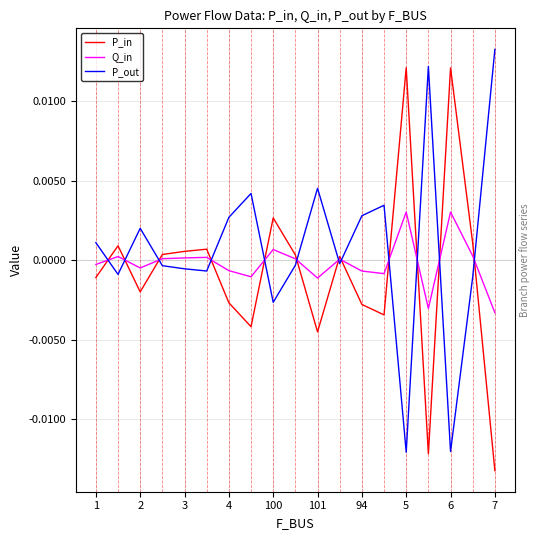

True or false: P_out and P_in cross at least once.

True